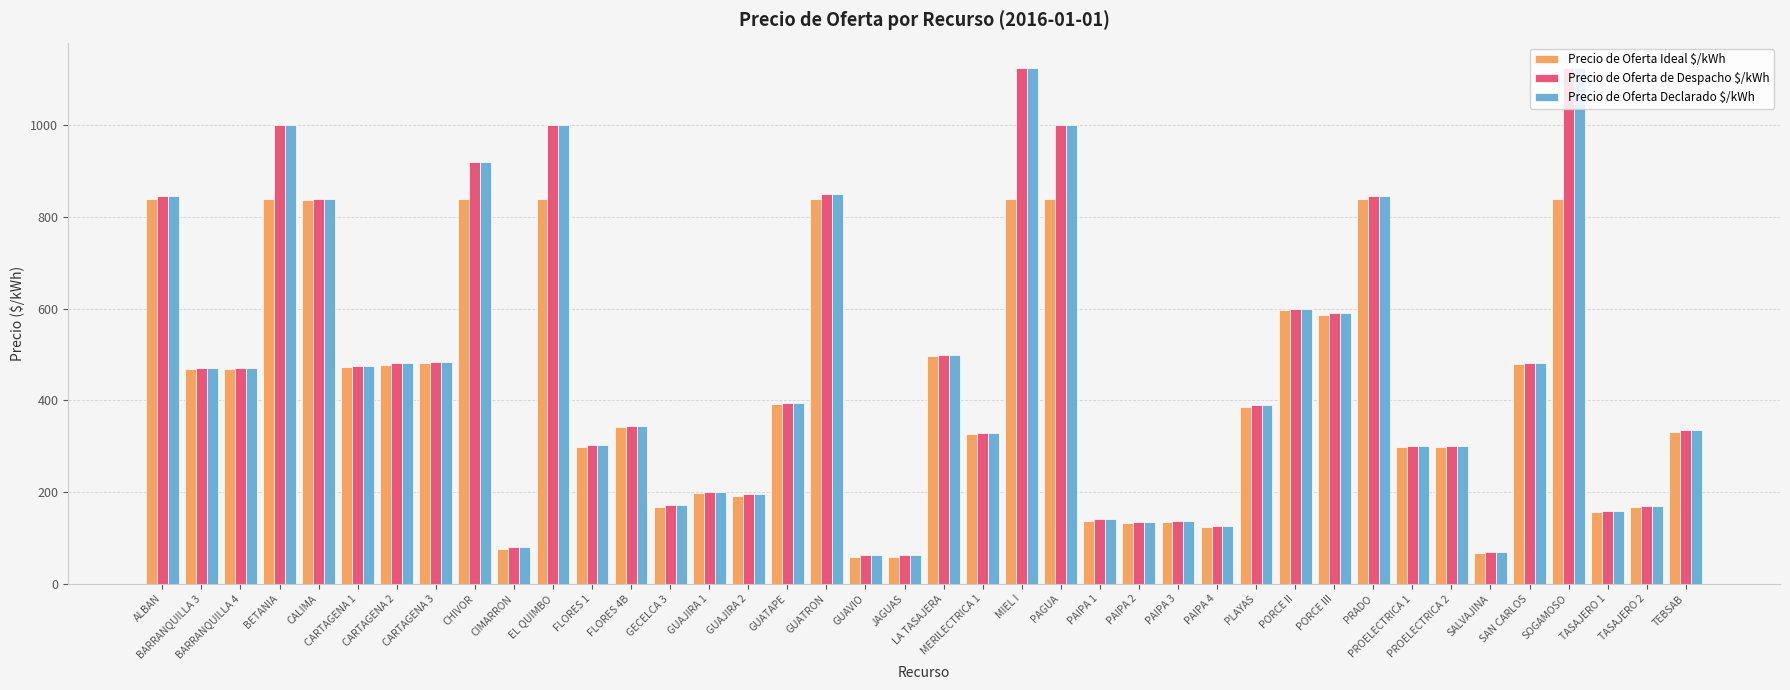

Read the Precio de Oferta de Despacho $/kWh value at PAGUA.

1000.0